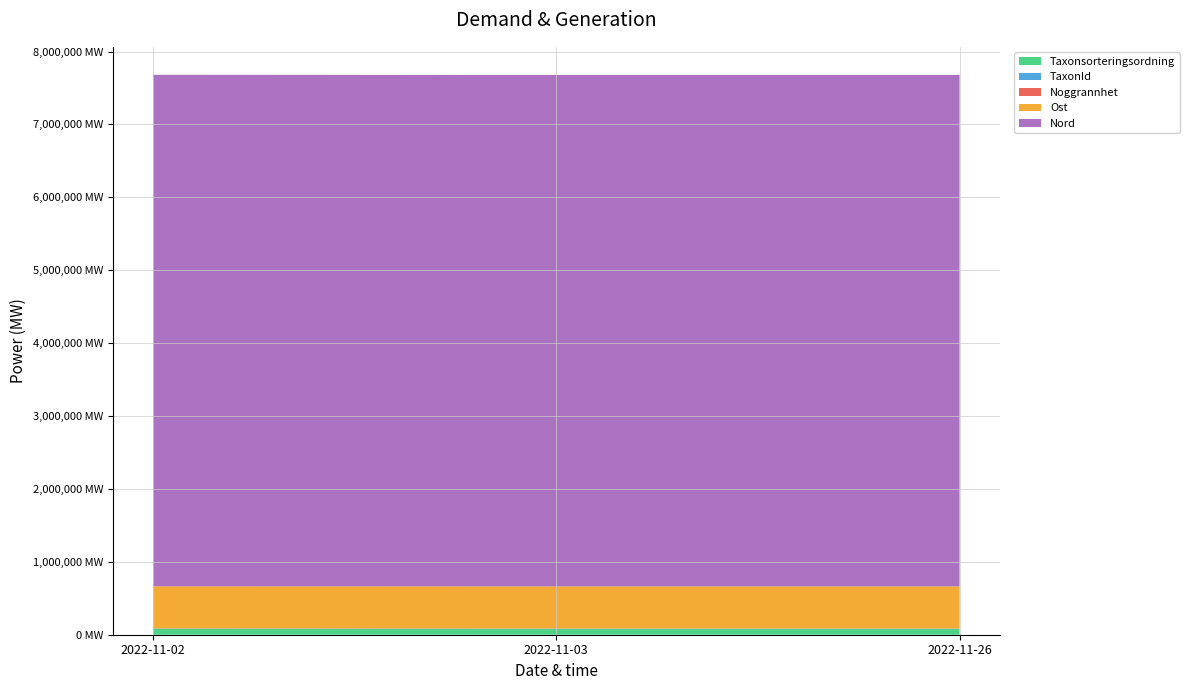

Reading right to left, extract all data points from this chart.

Taxonsorteringsordning: 77506	77506	78569
TaxonId: 6425	6425	6458
Noggrannhet: 25	25	25
Ost: 579179	579234	579288
Nord: 7015665	7015710	7015677